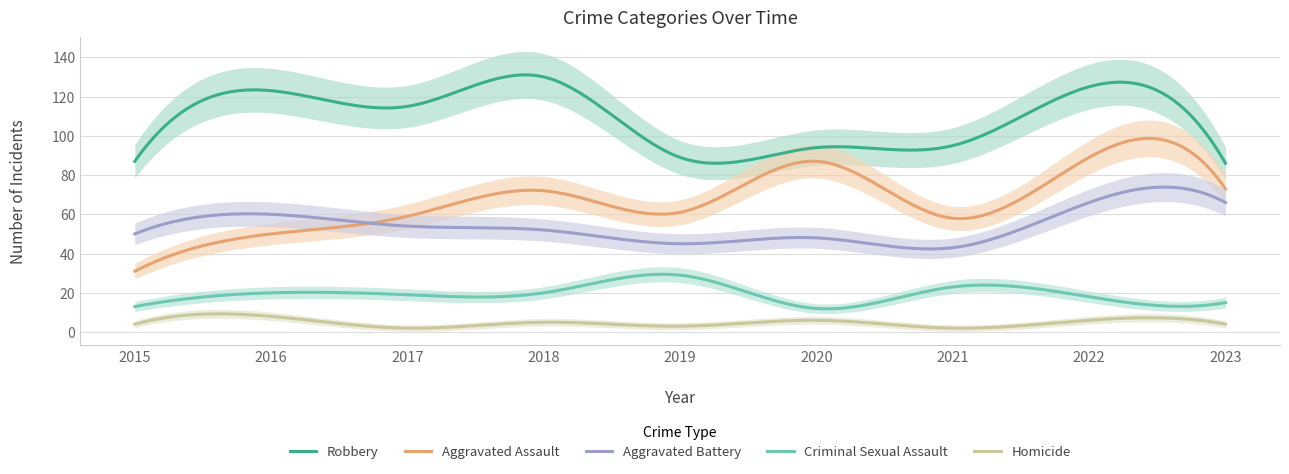

What is the value of the Criminal Sexual Assault point at the 3rd from the left?

19